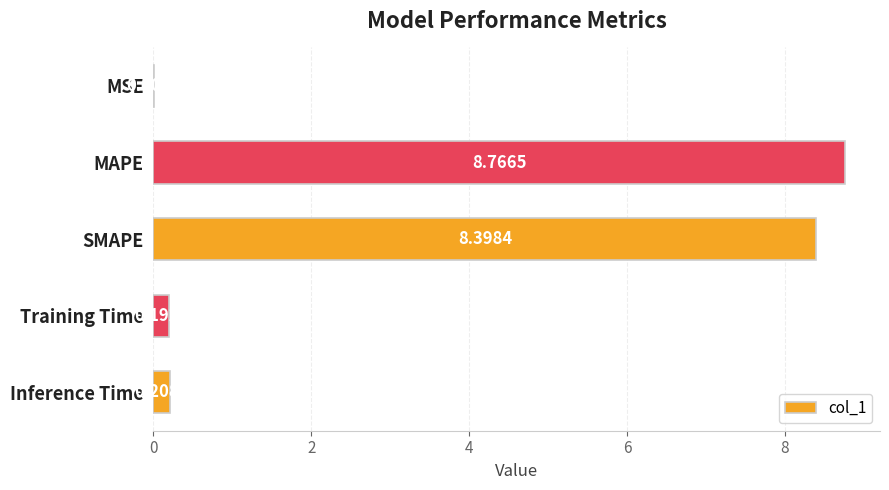

What is the sum of all values?

17.6